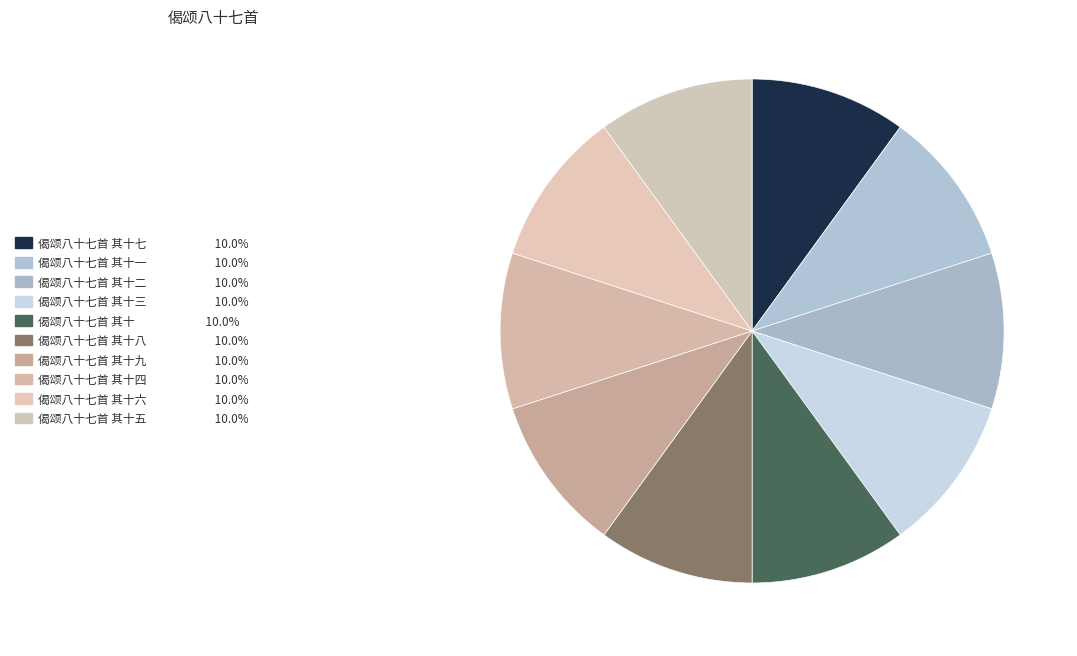

Is there any slice that represents more than half of the pie?

No